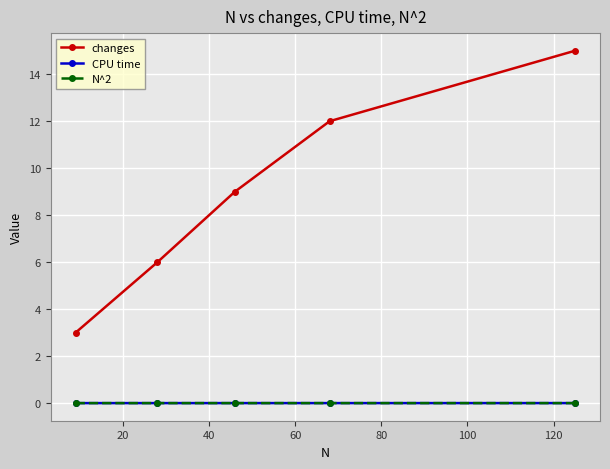

What is the value of the changes point at the 4th from the left?

12.0